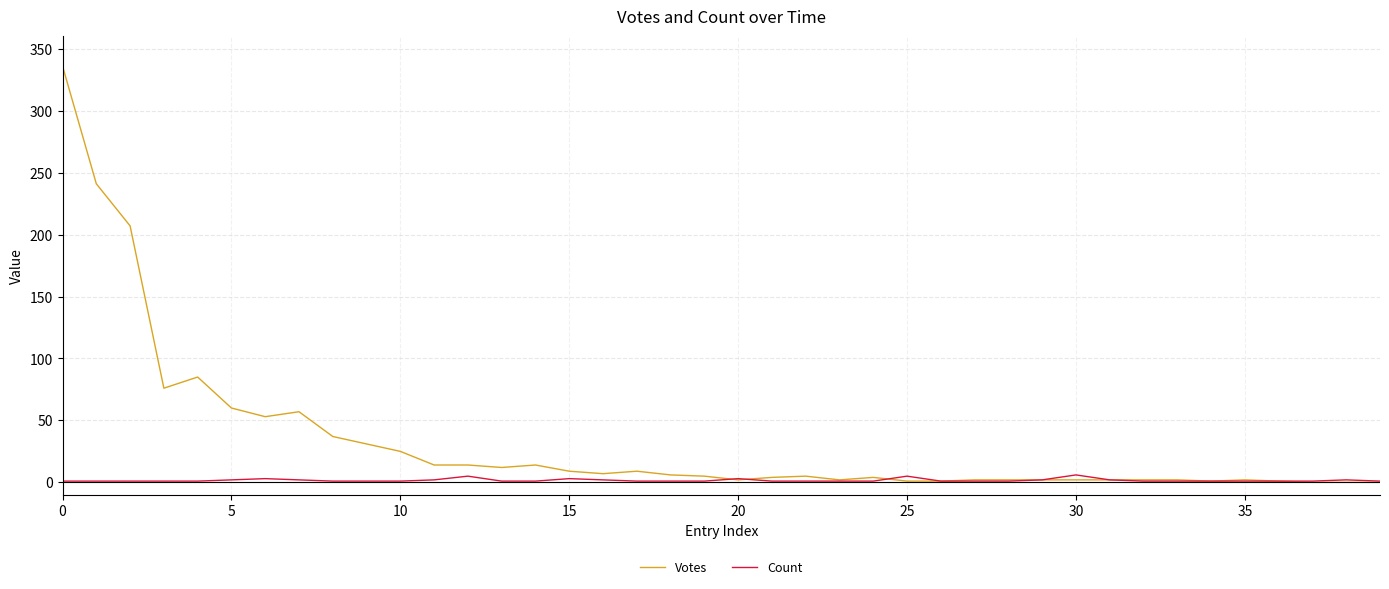

Which series has the largest range (max minus min)?

Votes